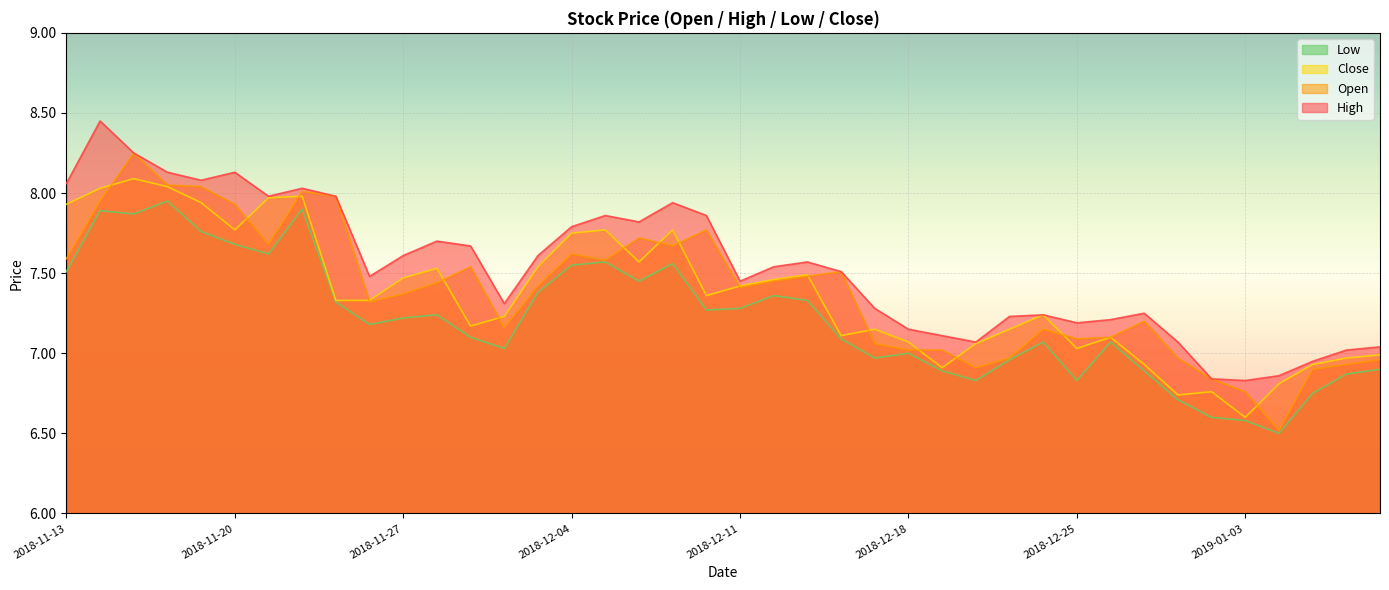

Which category has the highest value in the high series?

2018-11-14